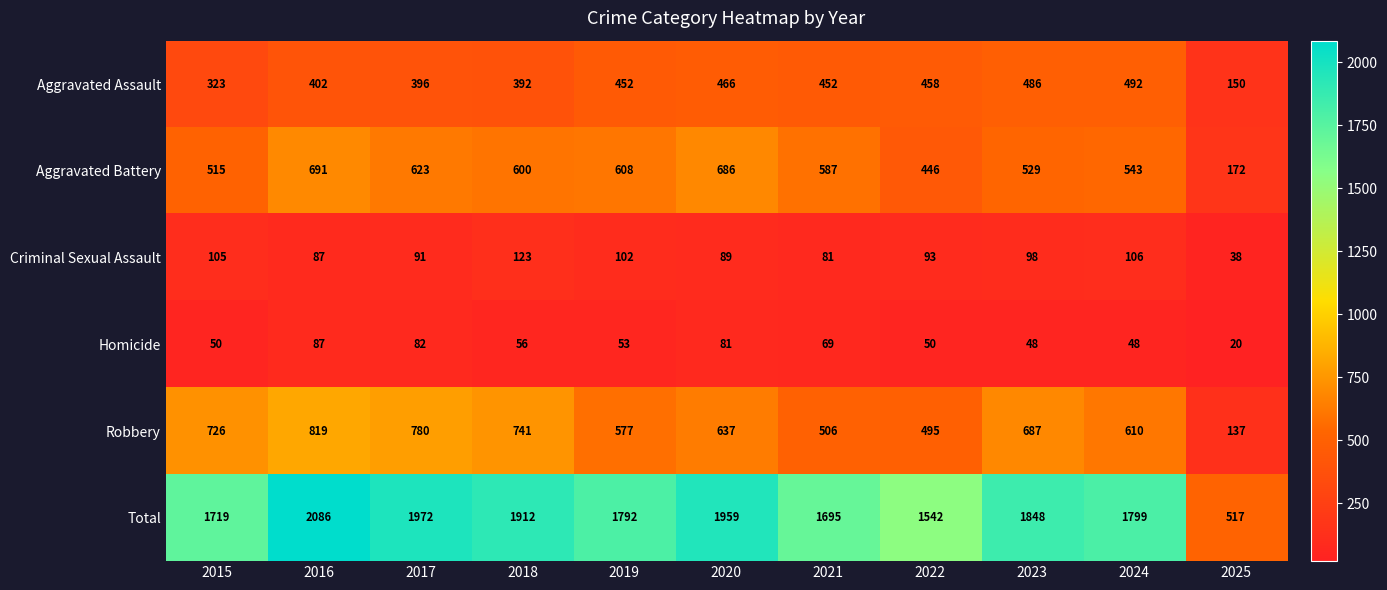

What is the sum of all Total values?

18841